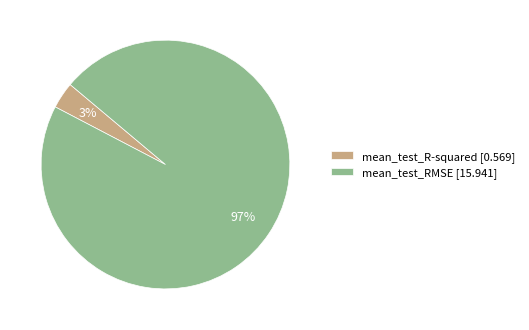

How many segments does this pie chart have?

2